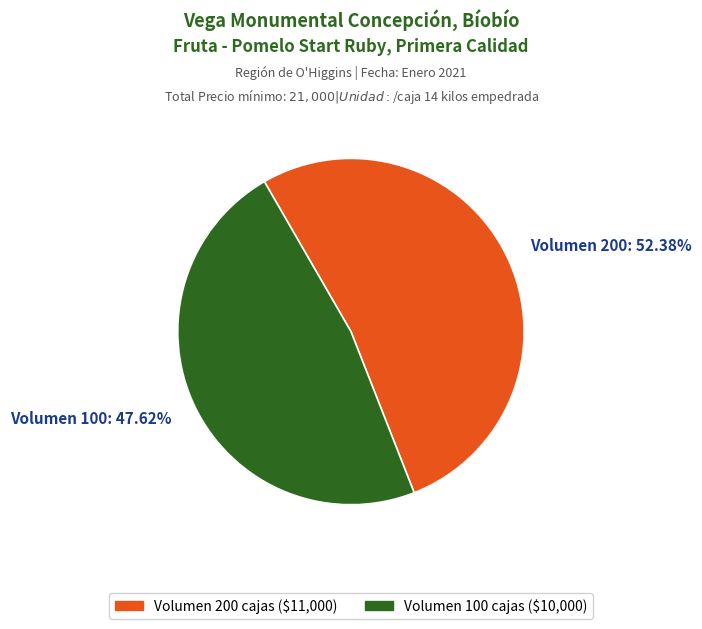

Is there a majority slice in this chart?

Yes